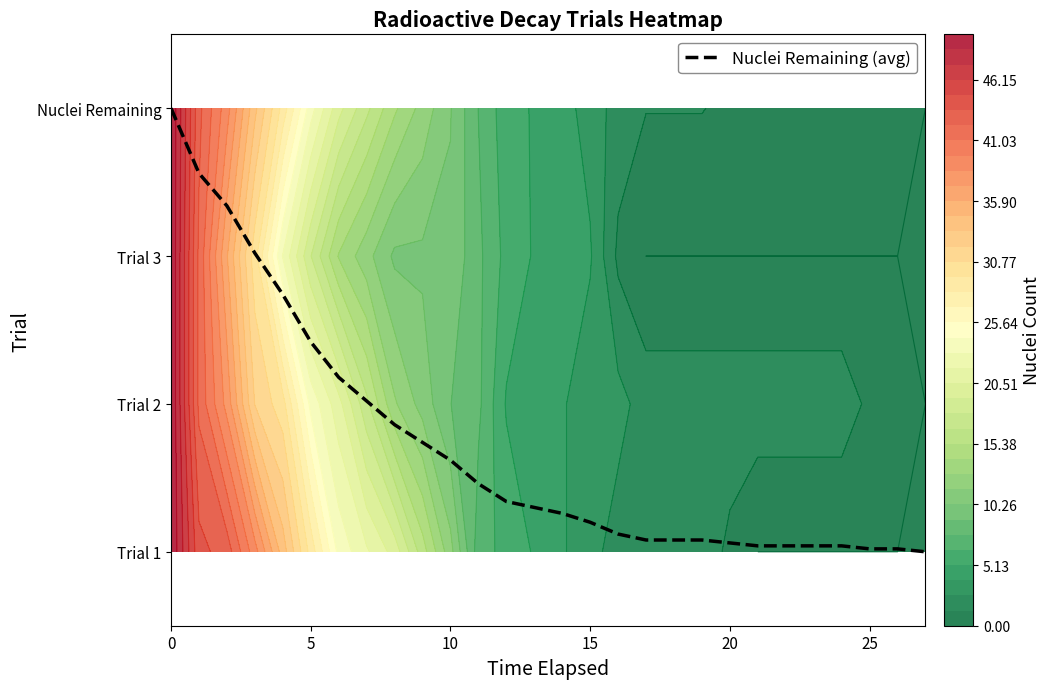

True or false: the data shows 1.6 at 30.

False